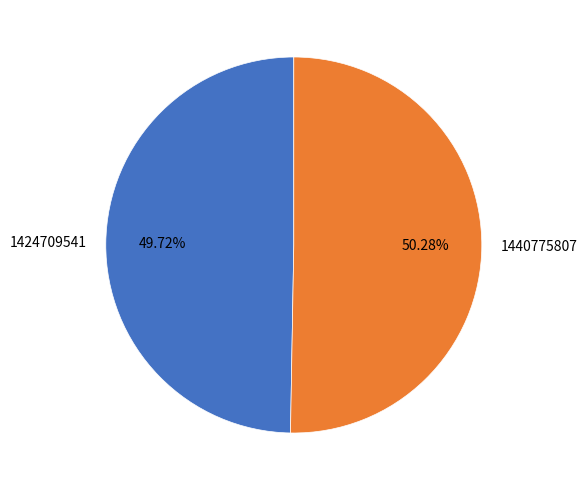

To the nearest percent, what portion does 1424709541 represent?

50%